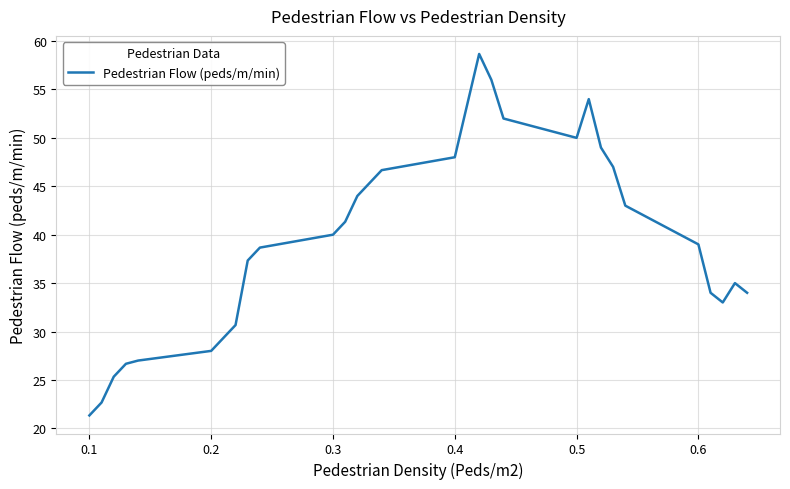

Reading left to right, what are all the values shown in this chart?

21.3	22.7	25.3	26.7	27.0	28.0	29.3	30.7	37.3	38.7	40.0	41.3	44.0	45.3	46.7	48.0	53.3	58.7	56.0	52.0	50.0	54.0	49.0	47.0	43.0	39.0	34.0	33.0	35.0	34.0